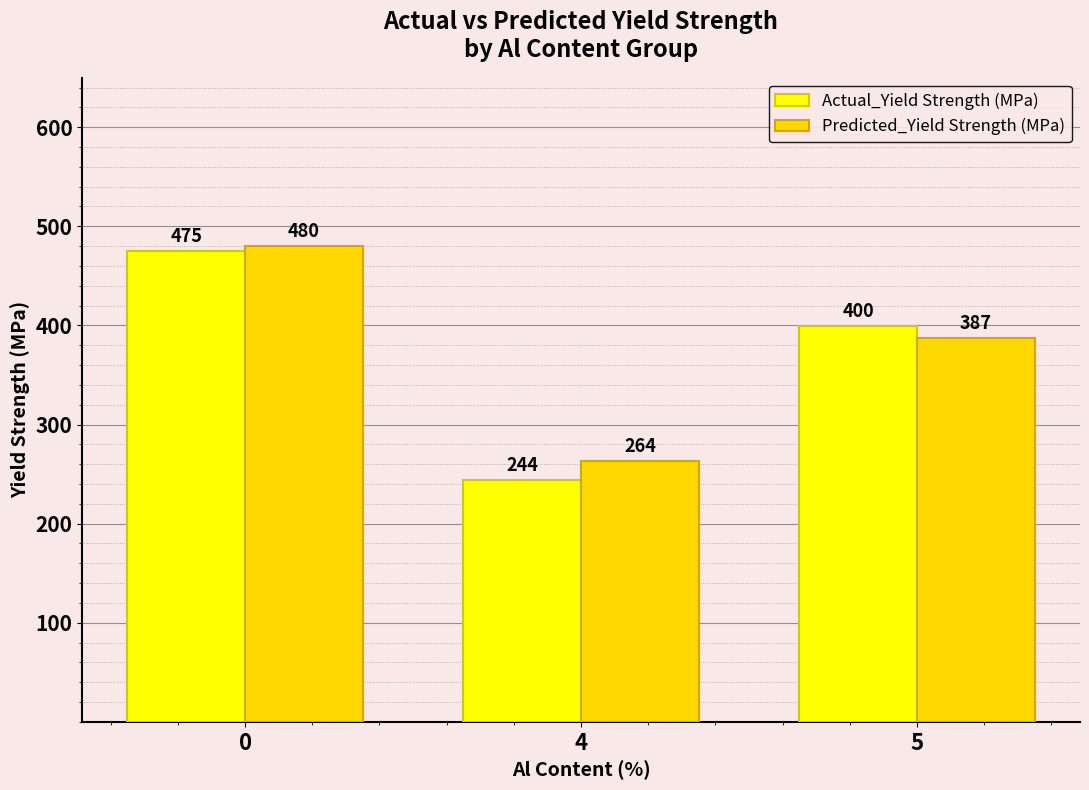

What are all the series names shown in the legend?

Actual_Yield Strength (MPa), Predicted_Yield Strength (MPa)